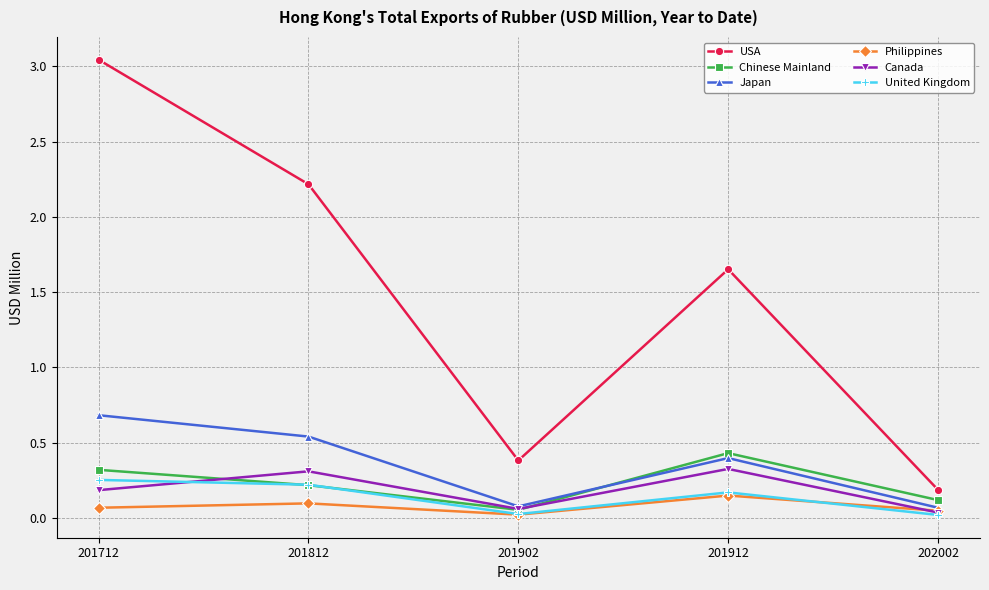

True or false: Canada has more than 0 points higher than both neighbors.

True